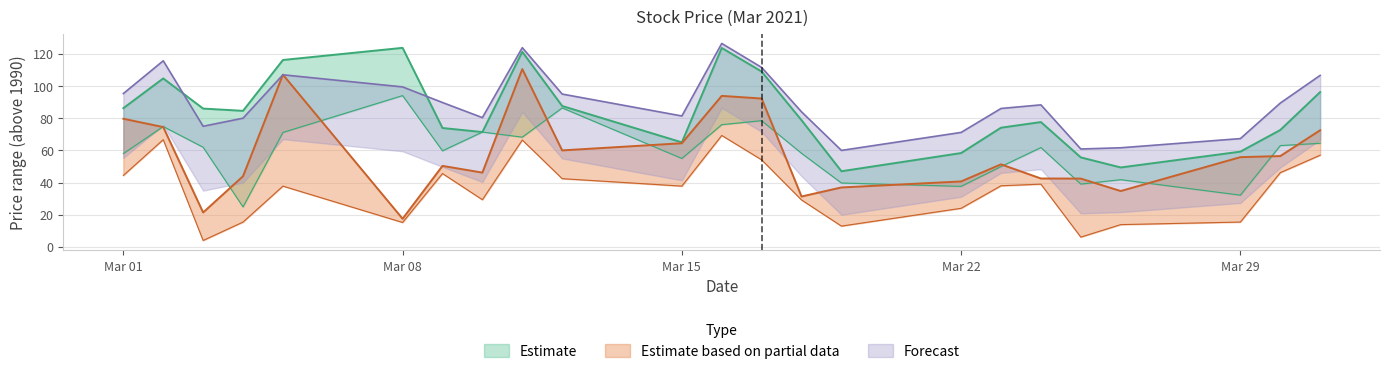

At which category does Open reach its first local peak?

2021-03-02